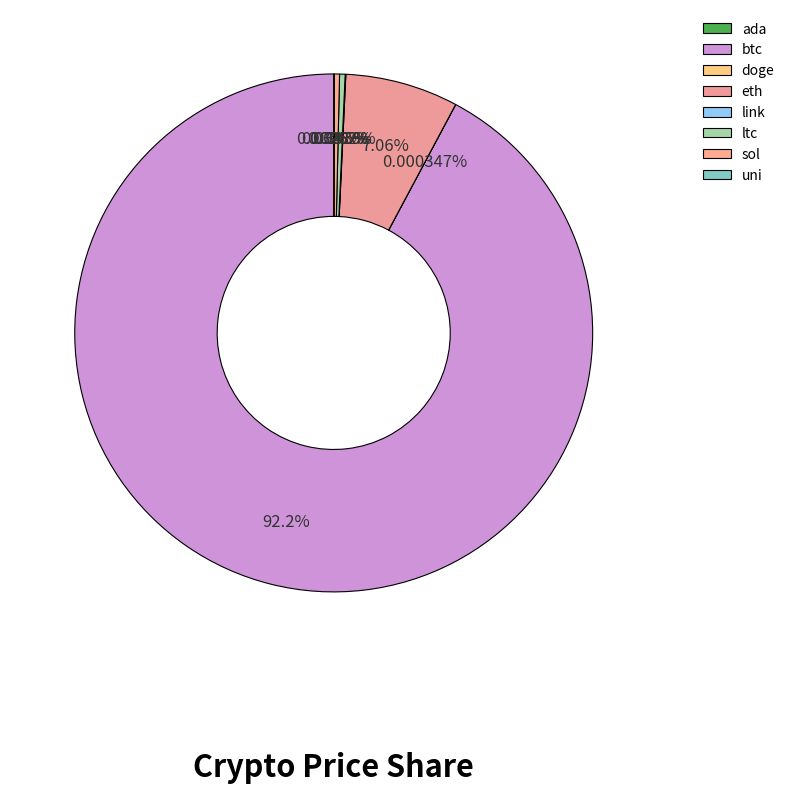

Which slice represents more than half of the pie?

btc